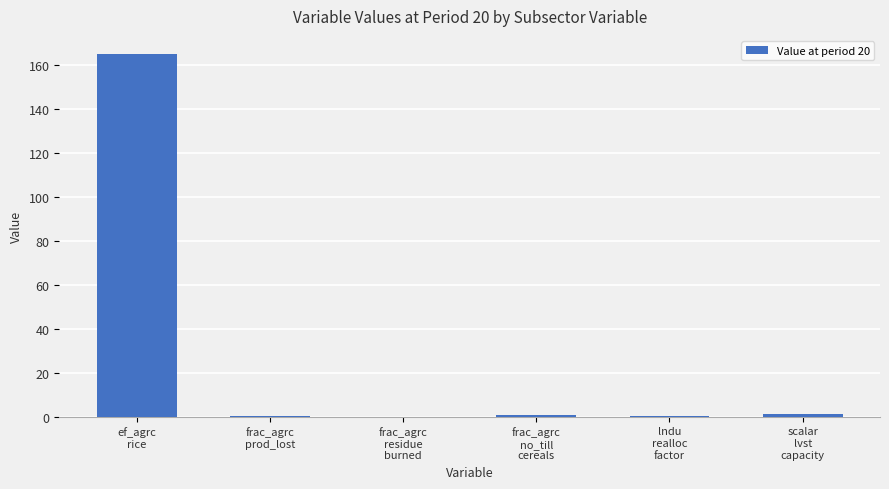

What is the sum of all values?

167.1